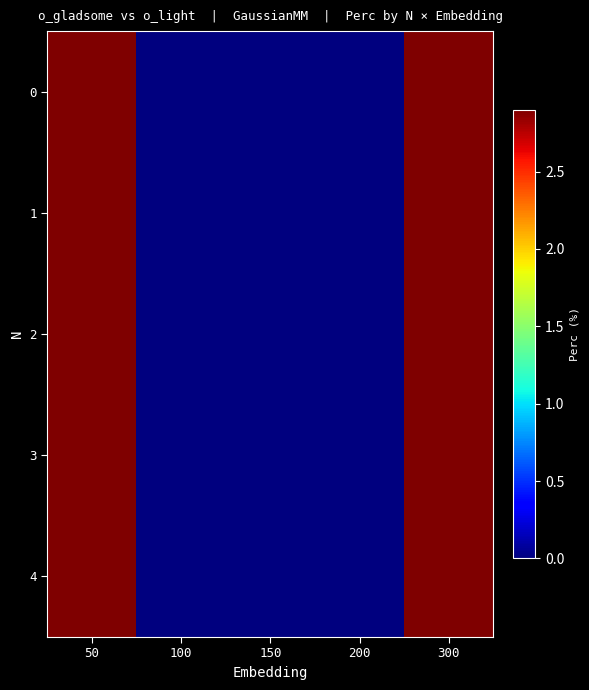

At how many categories does at least one series exceed 2?

2